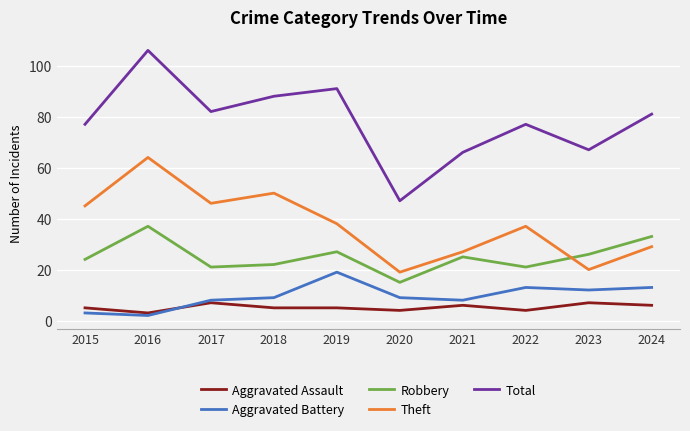

What is the difference between the maximum and minimum values in the Theft series?

45